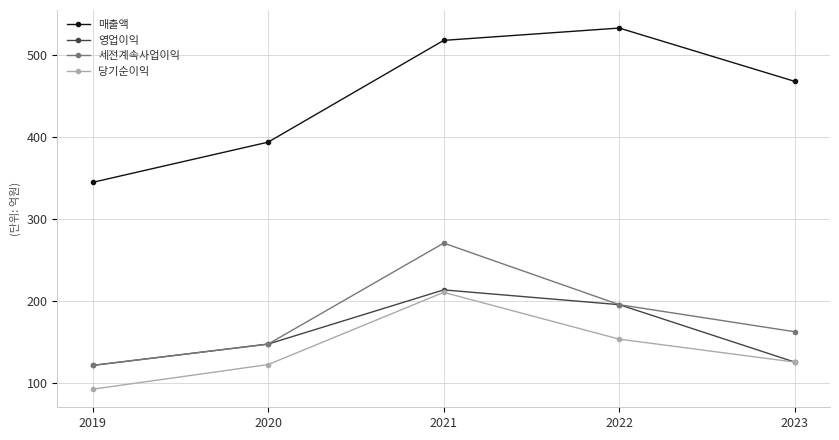

How many series are shown in this chart?

4